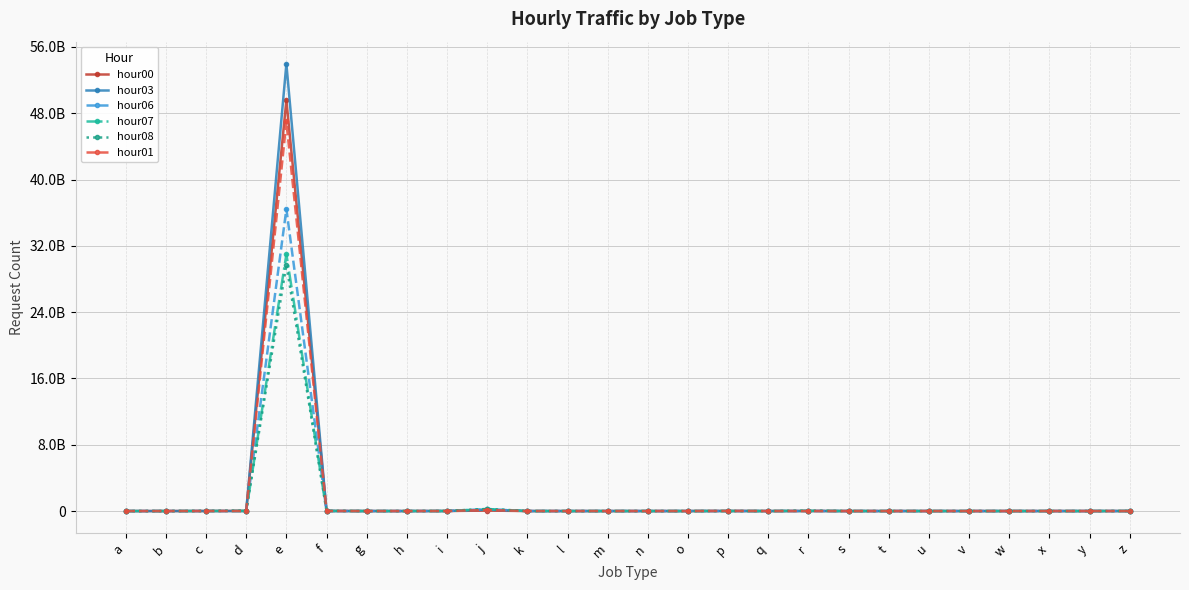

What is the total value across all series at v?

75224